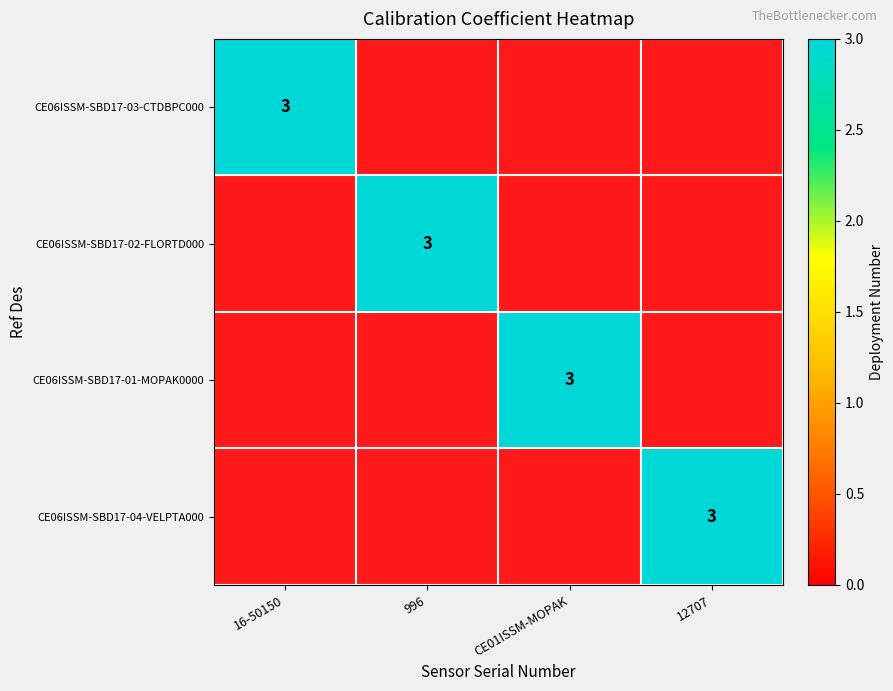

What is the spread (max minus min) of values at CE01ISSM-MOPAK?

3